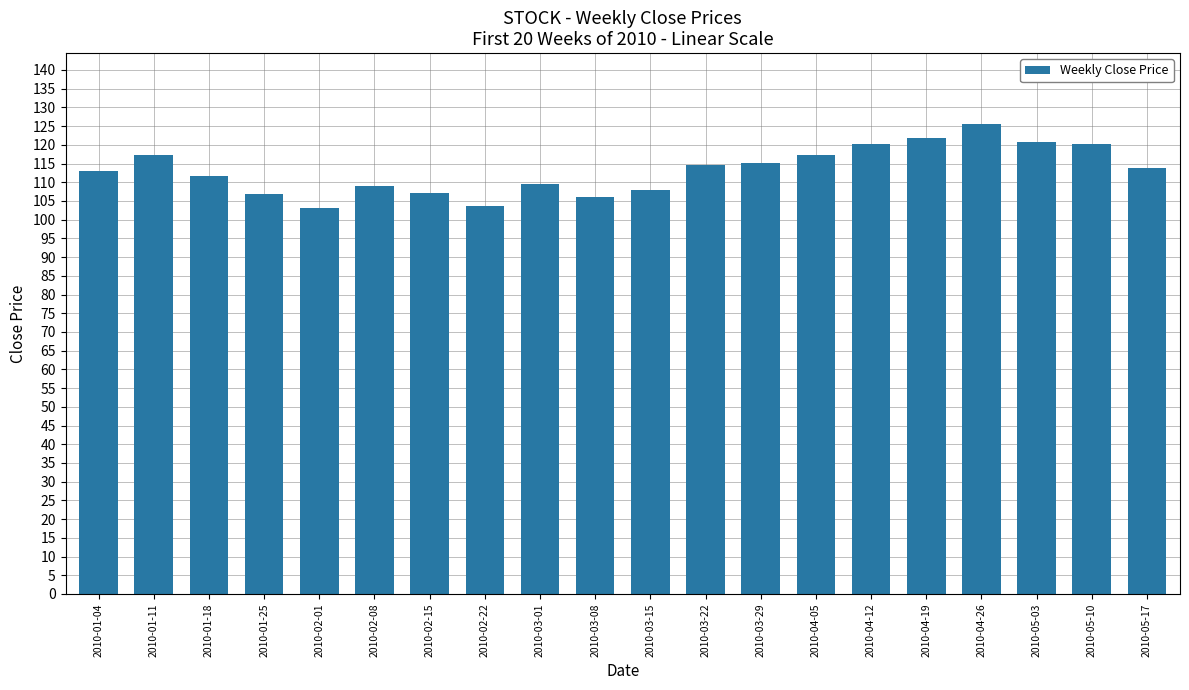

What is the difference between the maximum and second lowest values?

22.0